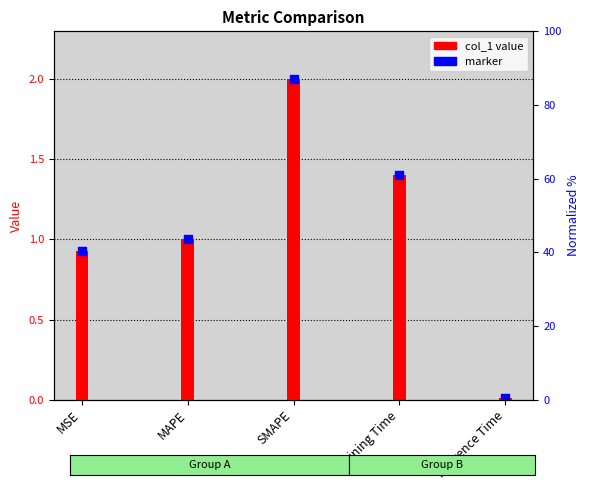

Which series has the widest spread of Y values?

col_1 value